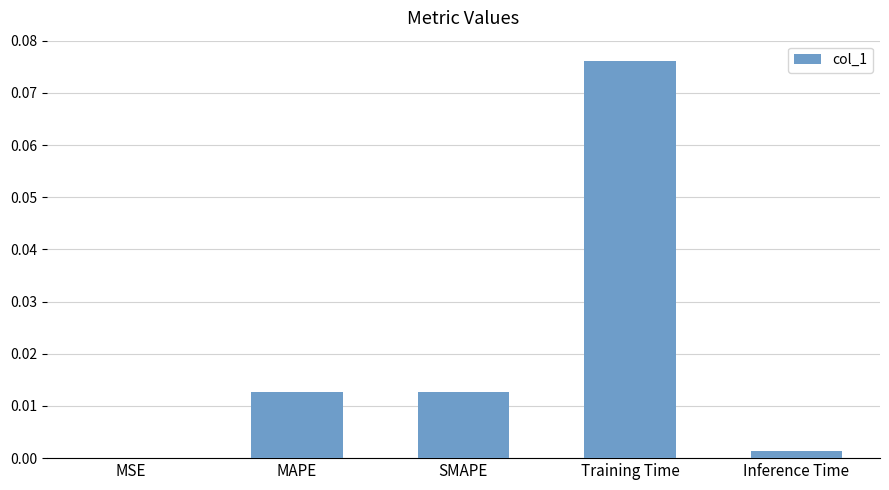

At which category does the chart reach its peak across all series?

Training Time